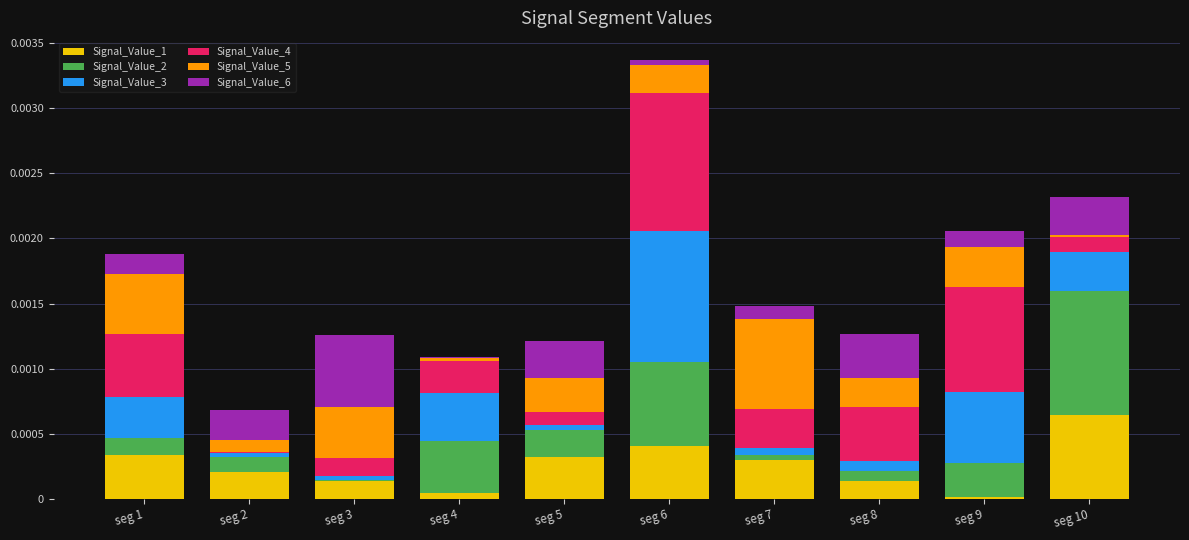

What are all the series names shown in the legend?

Signal_Value_1, Signal_Value_2, Signal_Value_3, Signal_Value_4, Signal_Value_5, Signal_Value_6